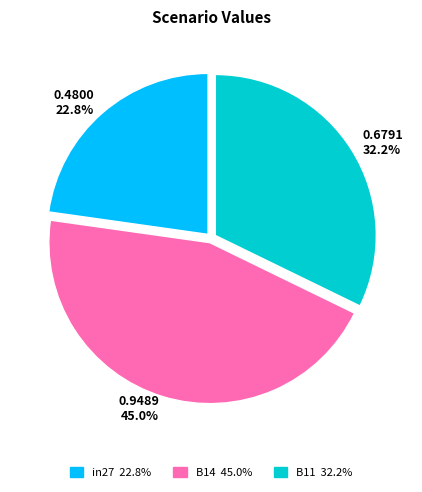

True or false: B11 accounts for 32% of the total.

True